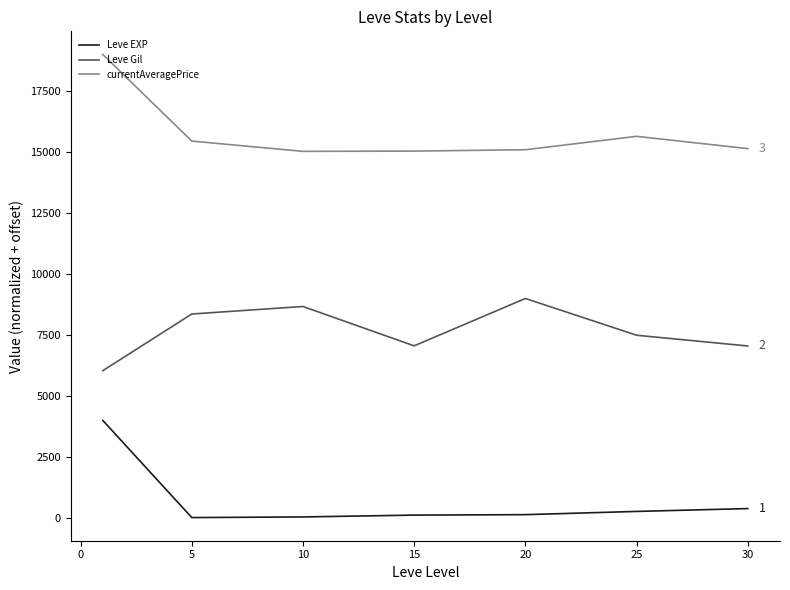

True or false: Leve Gil and currentAveragePrice intersect in this chart.

False